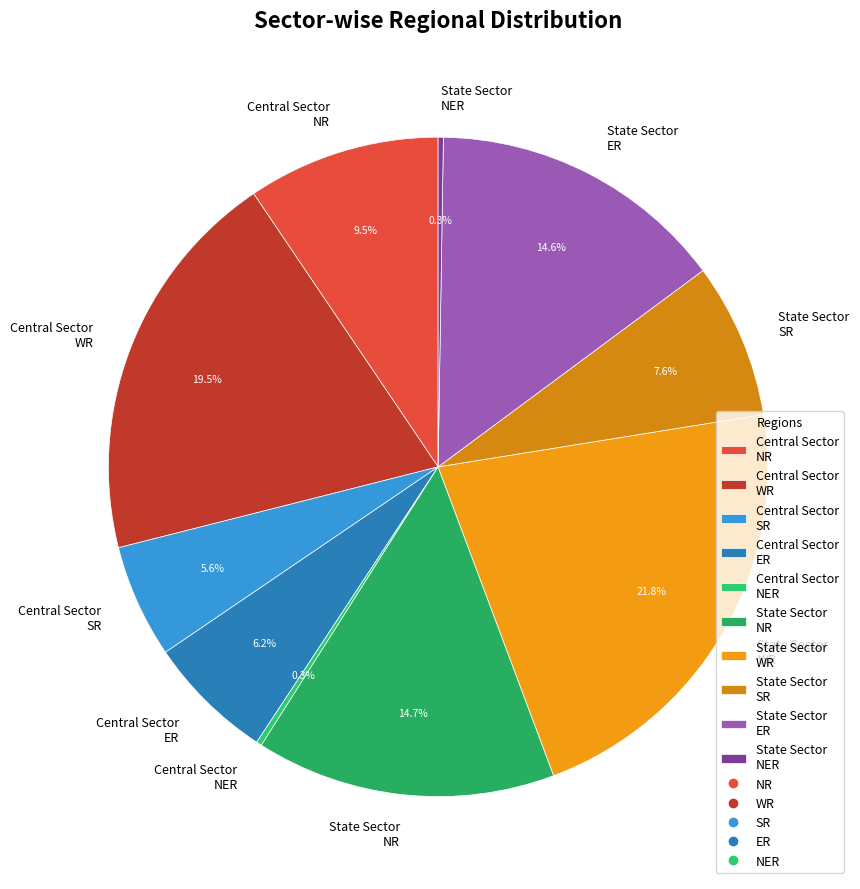

What is the total percentage of State Sector ER and State Sector SR?

22.2%